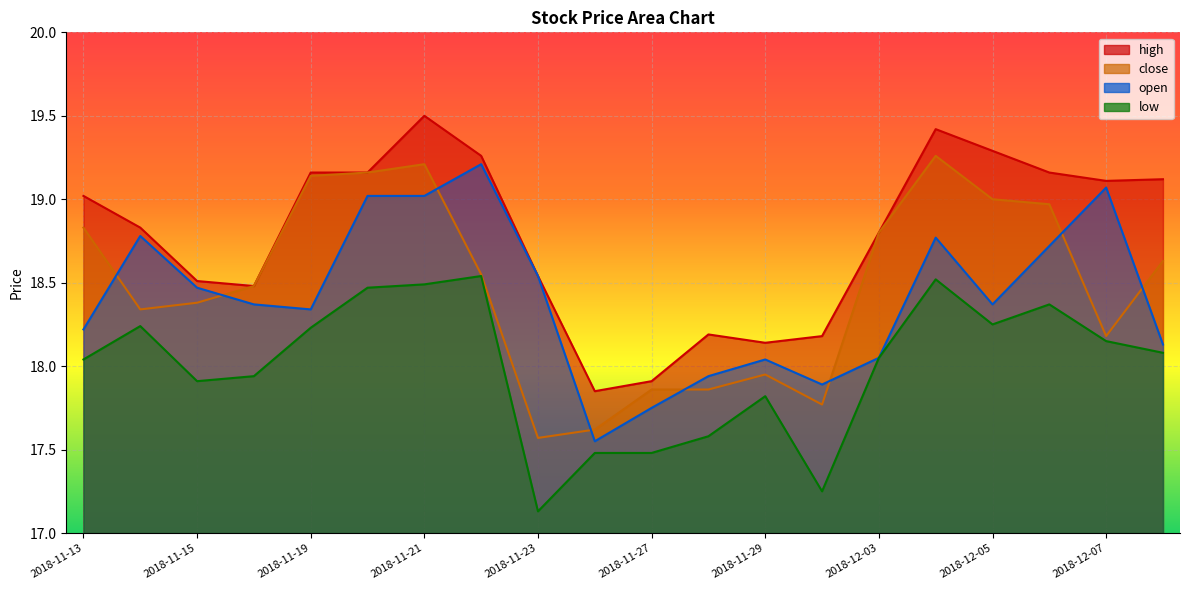

What is the sum of the high values at 2018-11-23 and 2018-11-15?

37.0